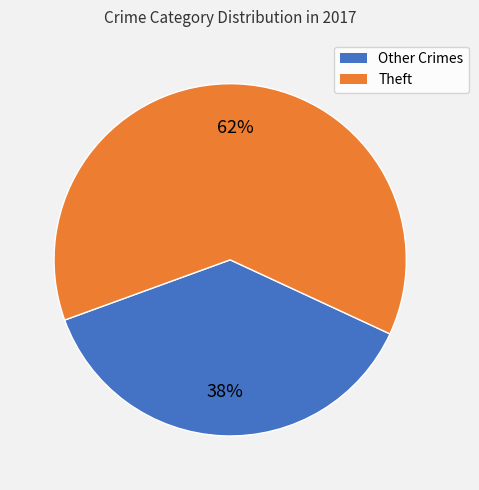

Does any single category account for the majority?

Yes